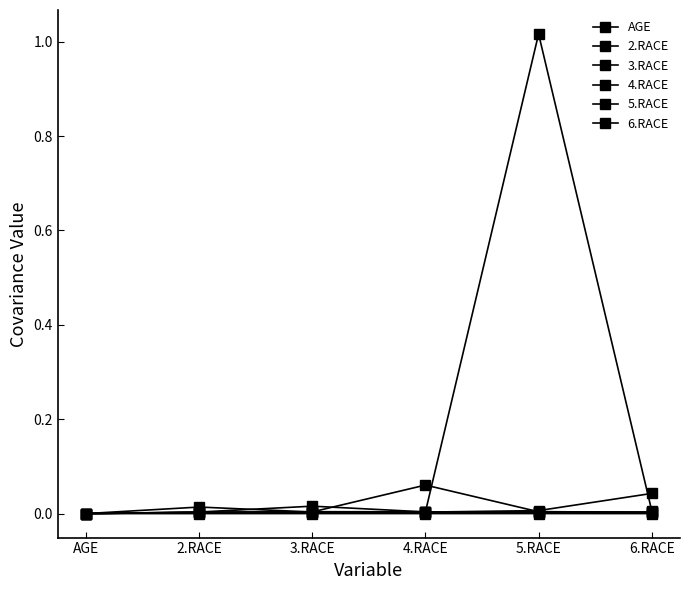

Which has a higher value, 3.RACE or 6.RACE?

3.RACE